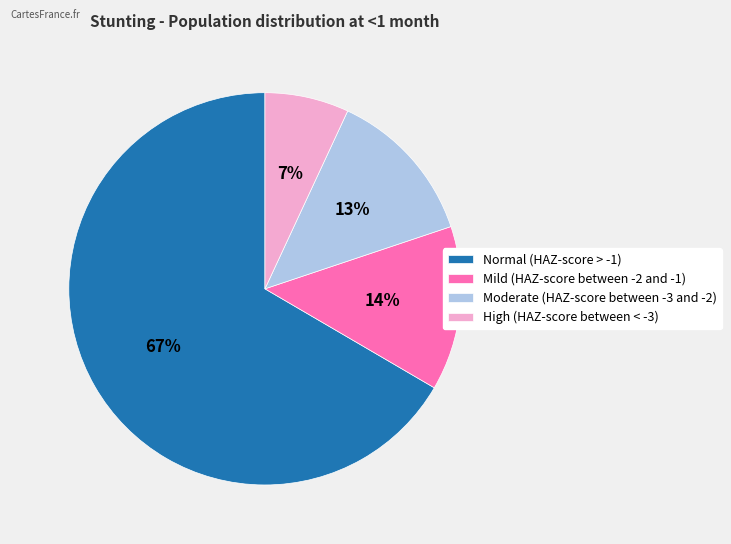

To the nearest percent, what percentage of the pie is Moderate (HAZ-score between -3 and -2)?

13%